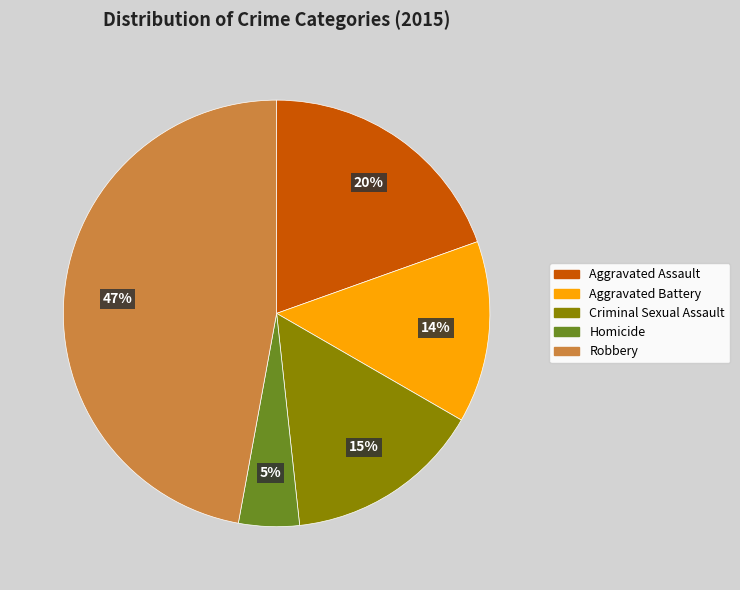

Is there a majority slice in this chart?

No